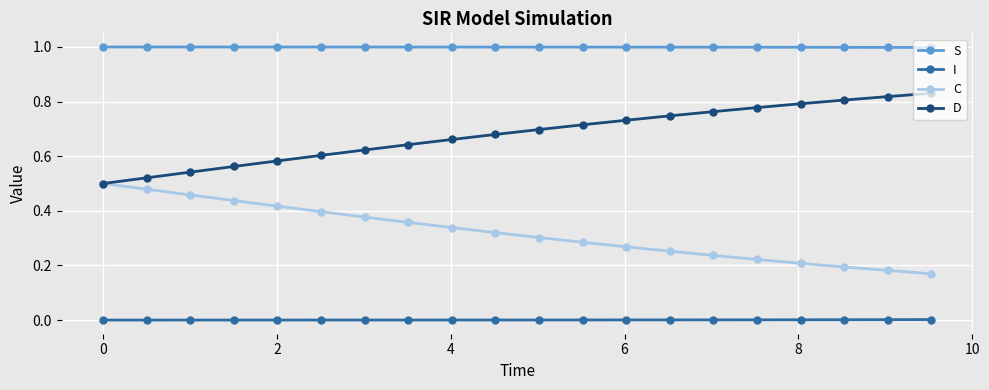

Which series has the largest total across all categories?

S